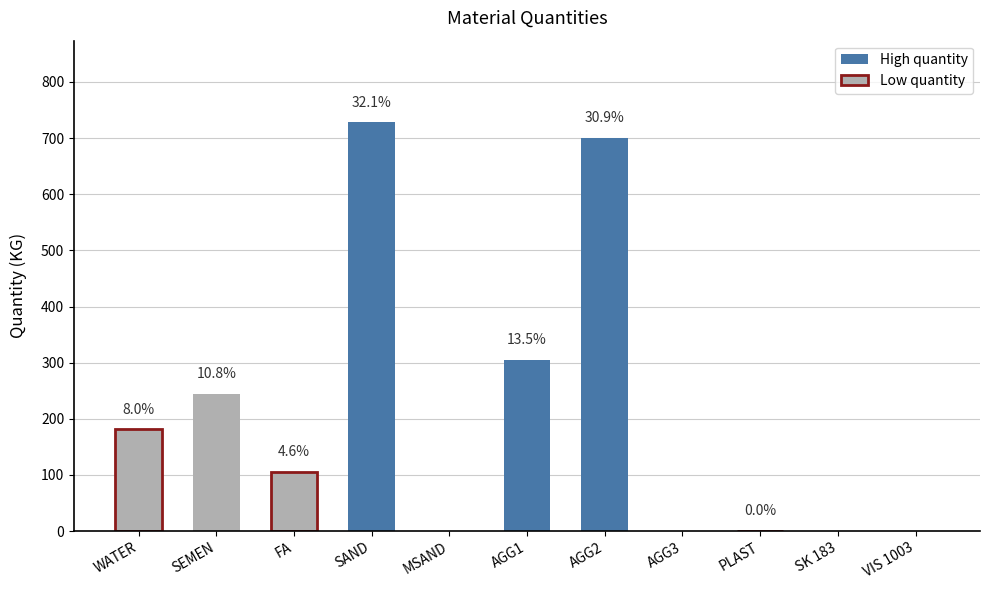

List the labels in order of value, smallest first.

MSAND, AGG3, SK 183, VIS 1003, PLAST, FA, WATER, SEMEN, AGG1, AGG2, SAND